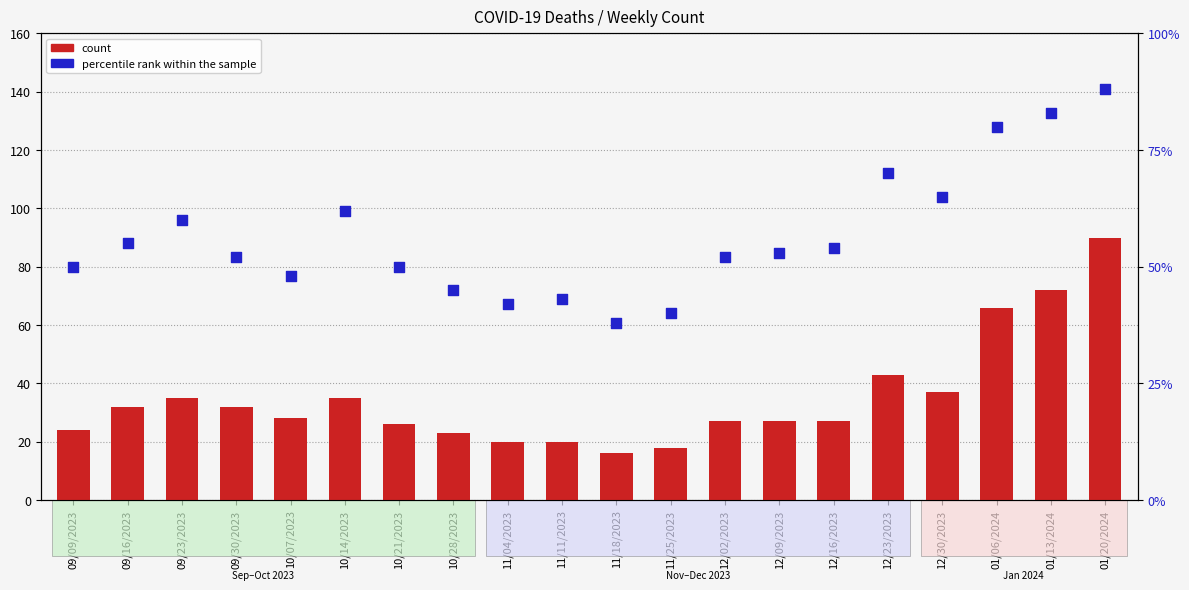

At which category is the sum across all series the highest?

01/20/2024